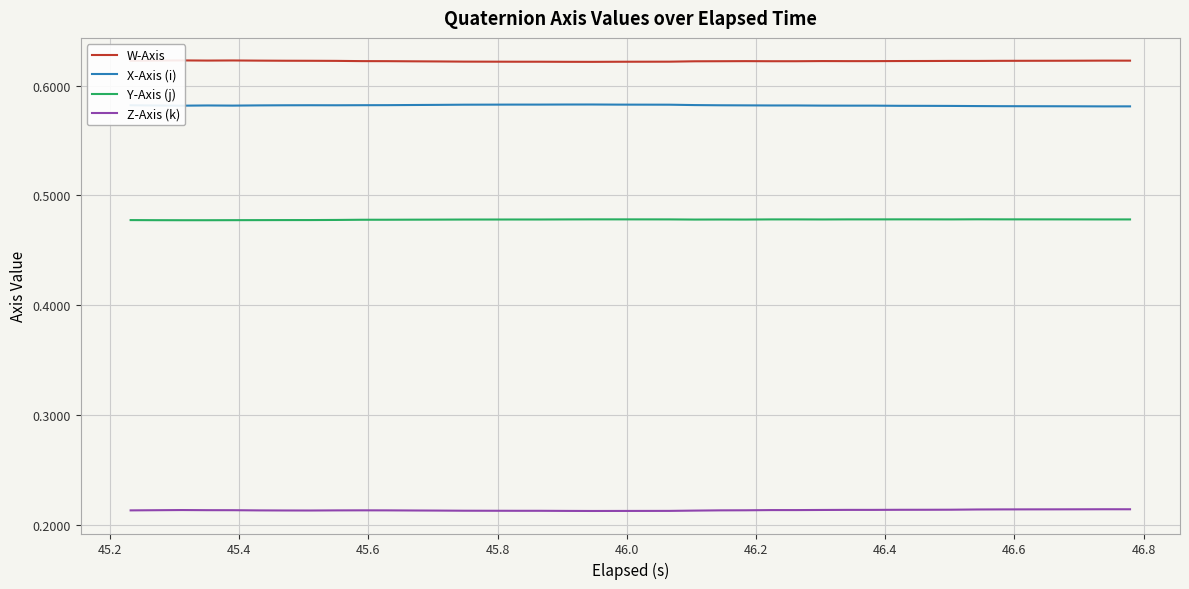

True or false: Y-Axis (j) and Z-Axis (k) cross at least once.

False